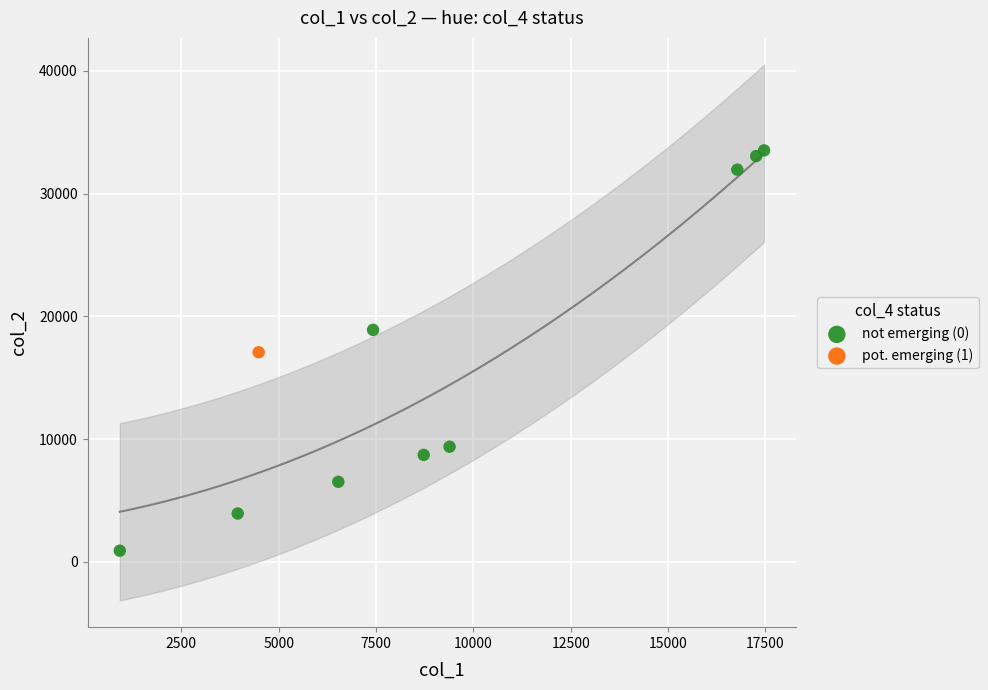

What are all the series names shown in the legend?

not emerging (0), pot. emerging (1)